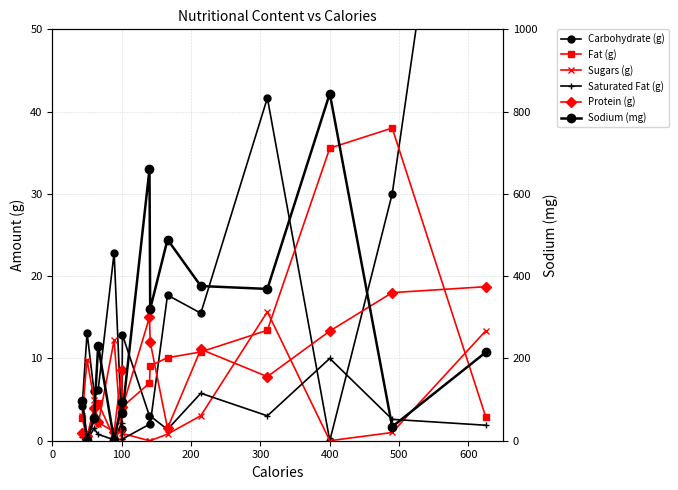

Is the value of Saturated Fat (g) at 8 greater than the value of Carbohydrate (g) at 600?

No